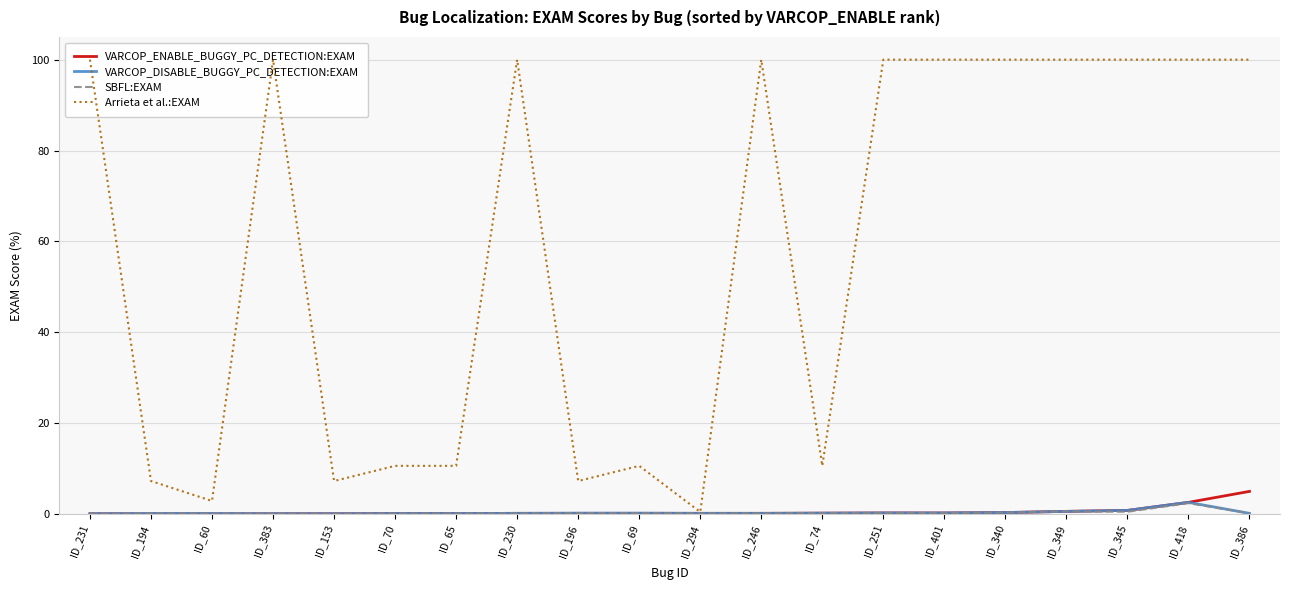

What is the total value across all series at ID_194?

7.5